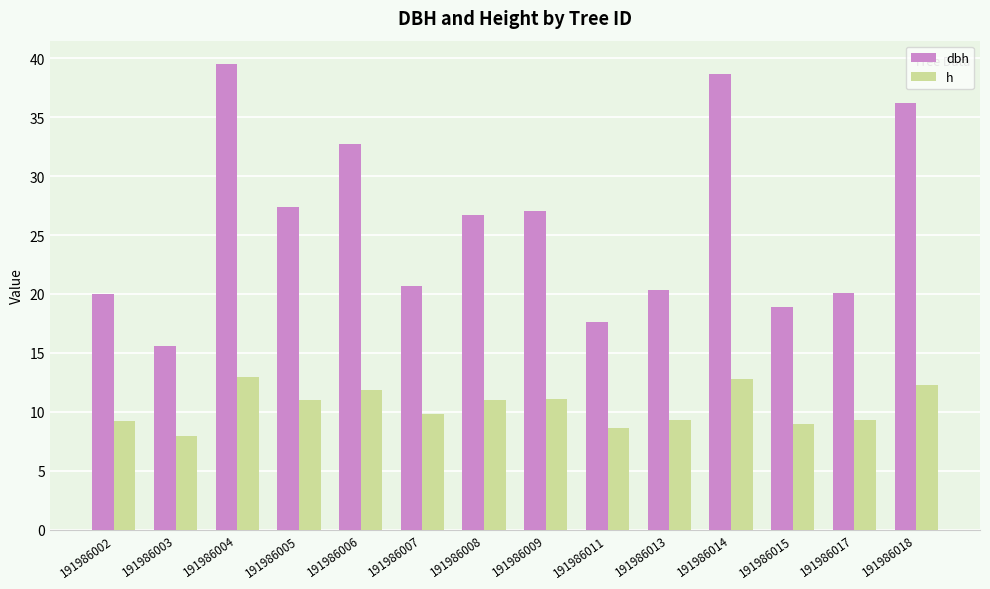

At which category is the sum across all series the highest?

191986004